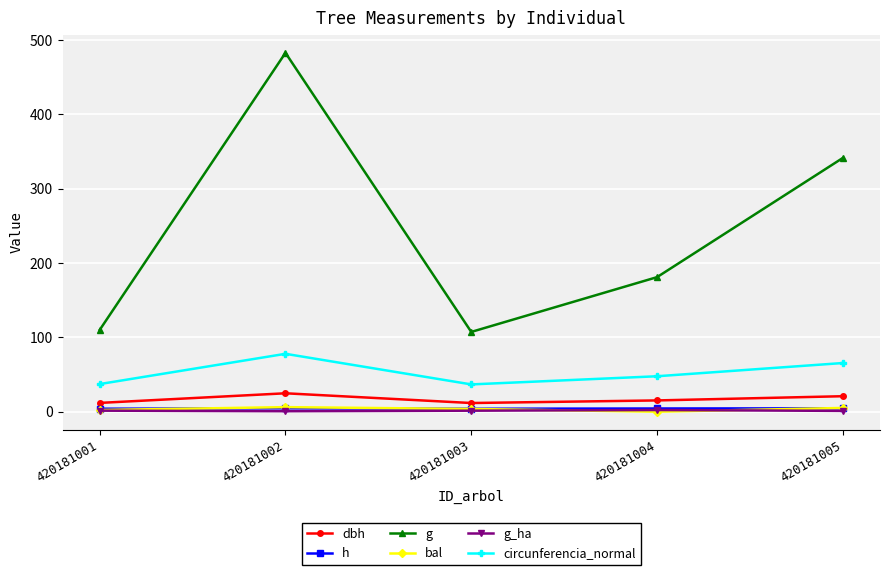

What is the value of the circunferencia_normal point at the 5th from the left?

65.5